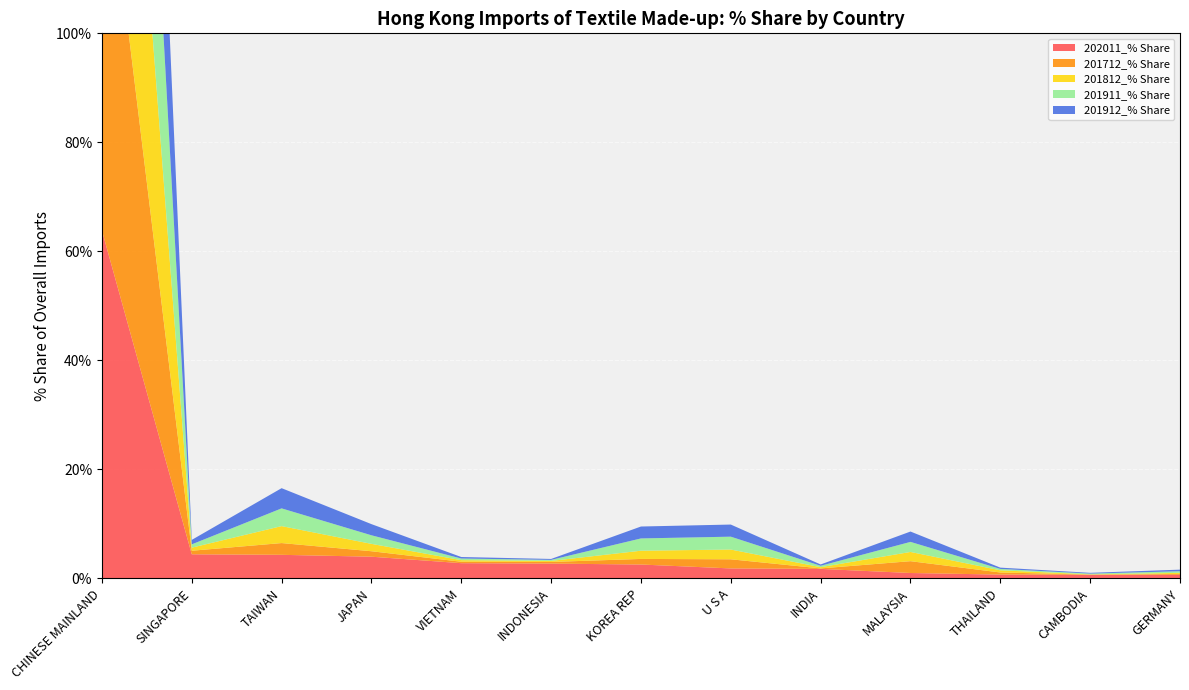

Reading left to right, what are all the values shown in this chart?

202011_% Share: 63.8	4.4	4.3	4.0	2.8	2.7	2.5	1.8	1.7	1.0	0.7	0.7	0.6
201712_% Share: 76.4	0.6	2.2	1.0	0.3	0.3	1.0	1.7	0.1	2.2	0.4	0.0	0.2
201812_% Share: 80.8	0.6	3.1	1.4	0.3	0.2	1.5	1.8	0.2	1.7	0.4	0.0	0.2
201911_% Share: 82.2	0.6	3.3	1.6	0.3	0.2	2.3	2.4	0.3	1.8	0.3	0.1	0.3
201912_% Share: 81.3	0.8	3.7	2.0	0.3	0.2	2.2	2.2	0.2	1.9	0.2	0.1	0.3